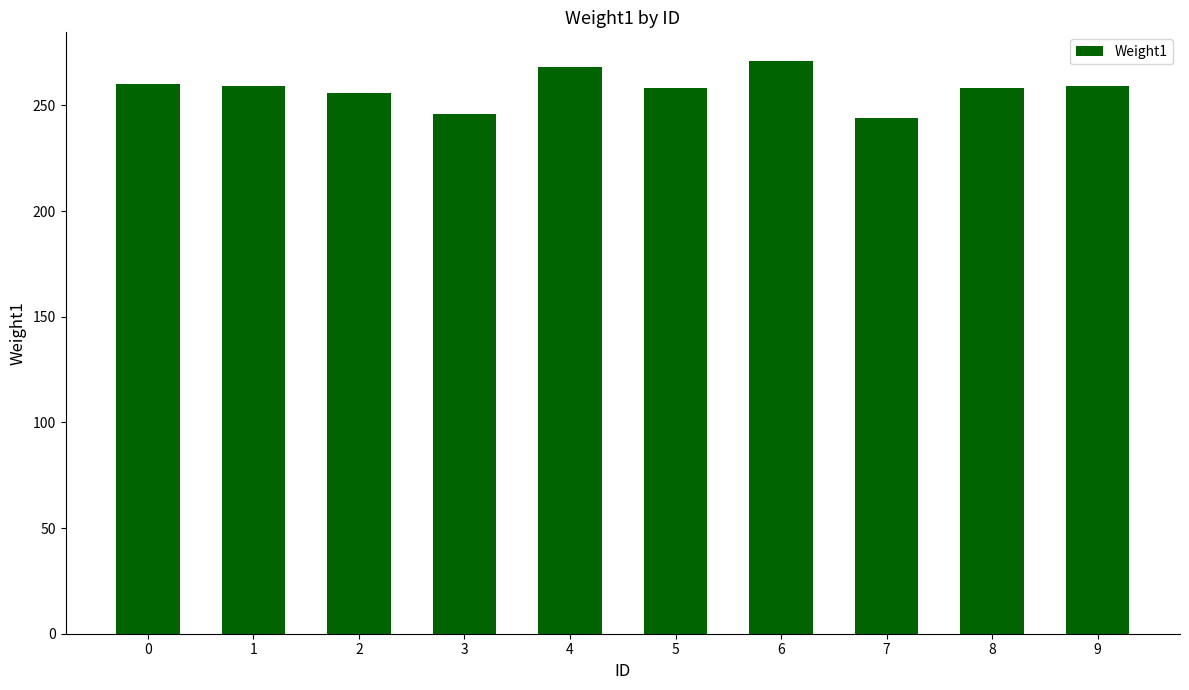

What is the difference between the second highest and second lowest values?

22